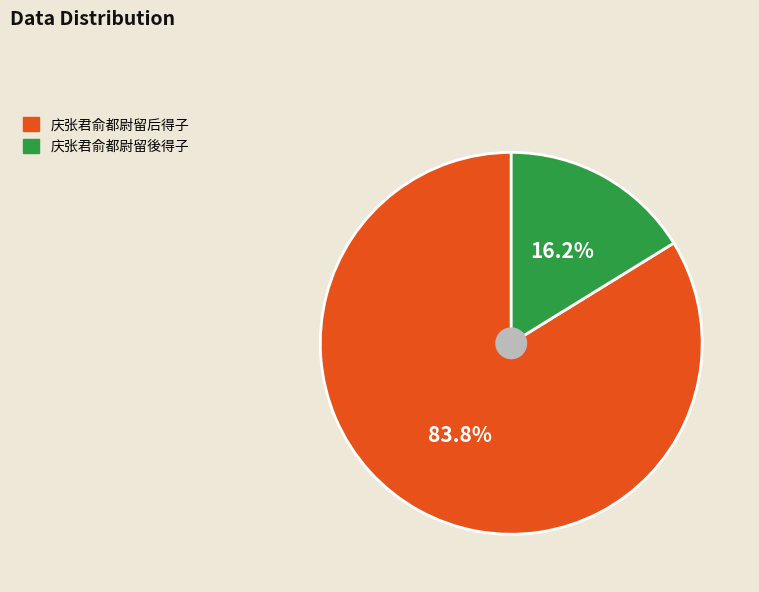

Which category has the biggest portion of the pie?

庆张君俞都尉留后得子